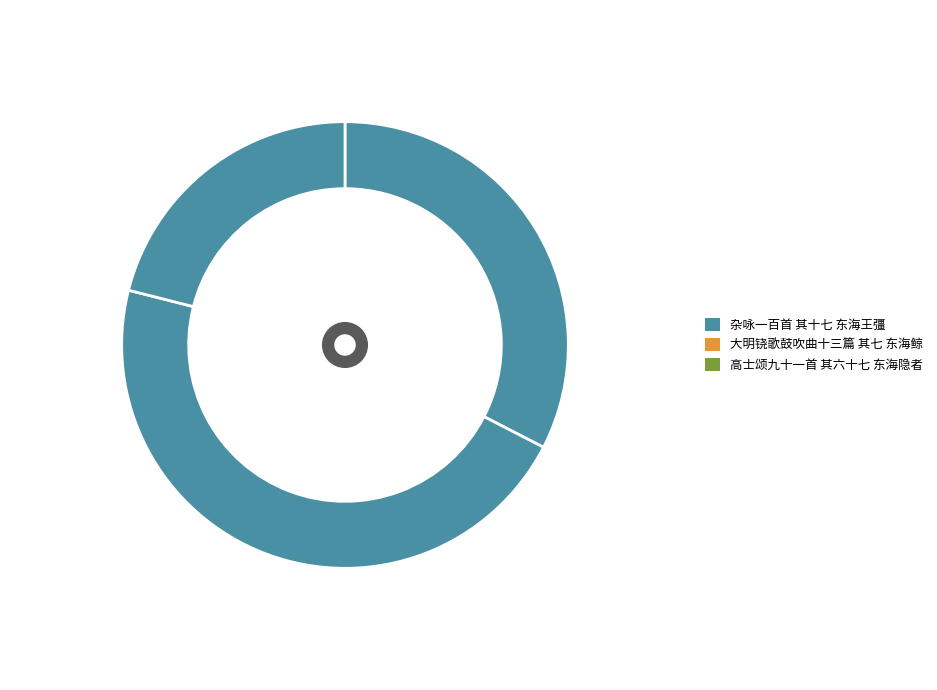

How many slices are in this pie chart?

3